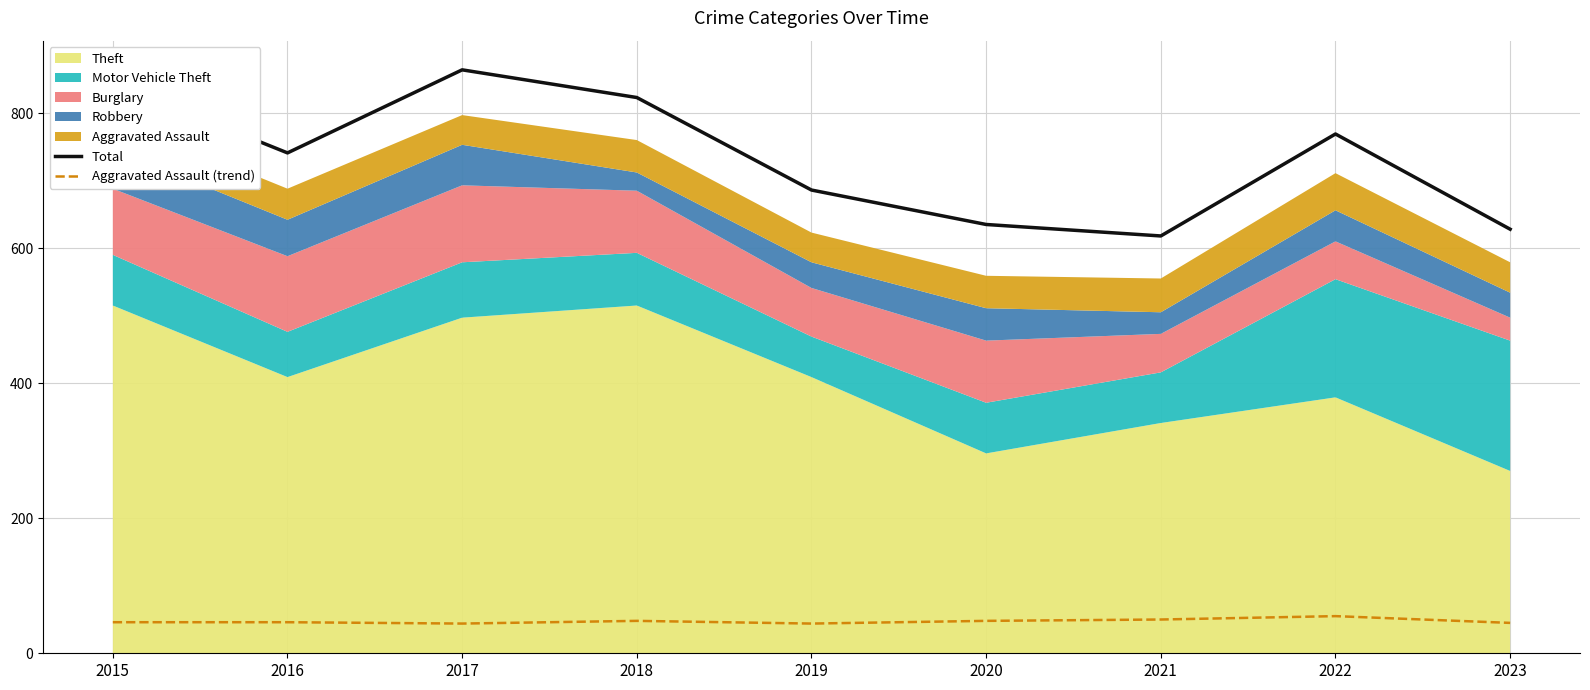

What is the value of the Total point at the 7th from the left?

618